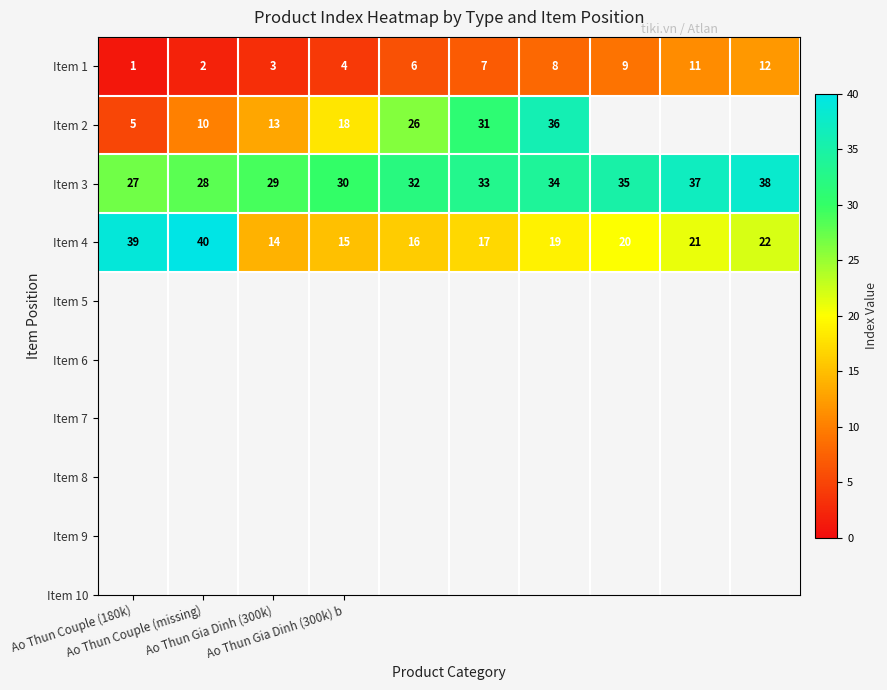

Between Ao Thun Couple (180k) and 7, which is larger?

7